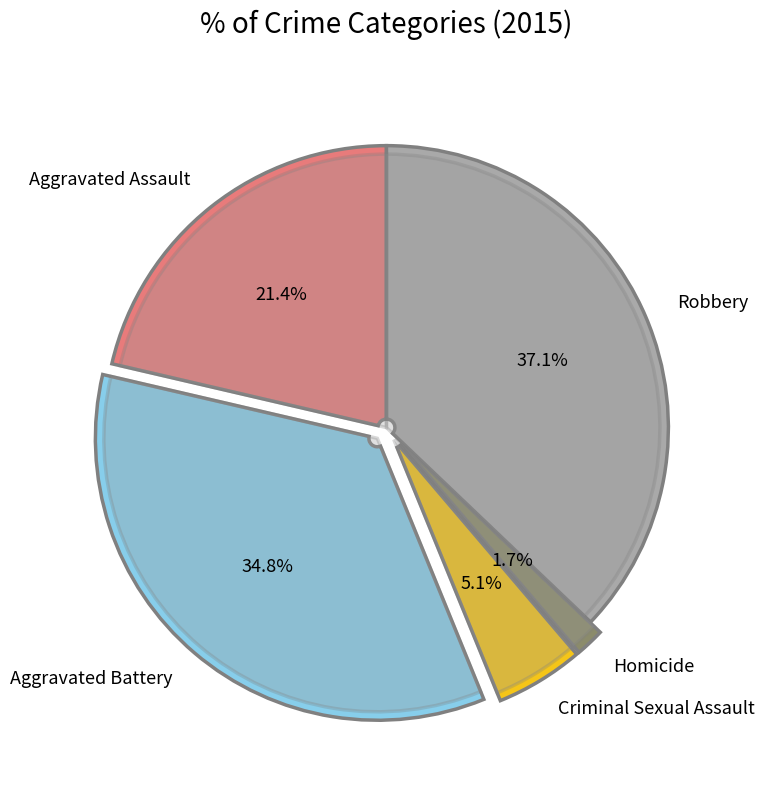

What is the smallest slice in the pie chart?

Homicide